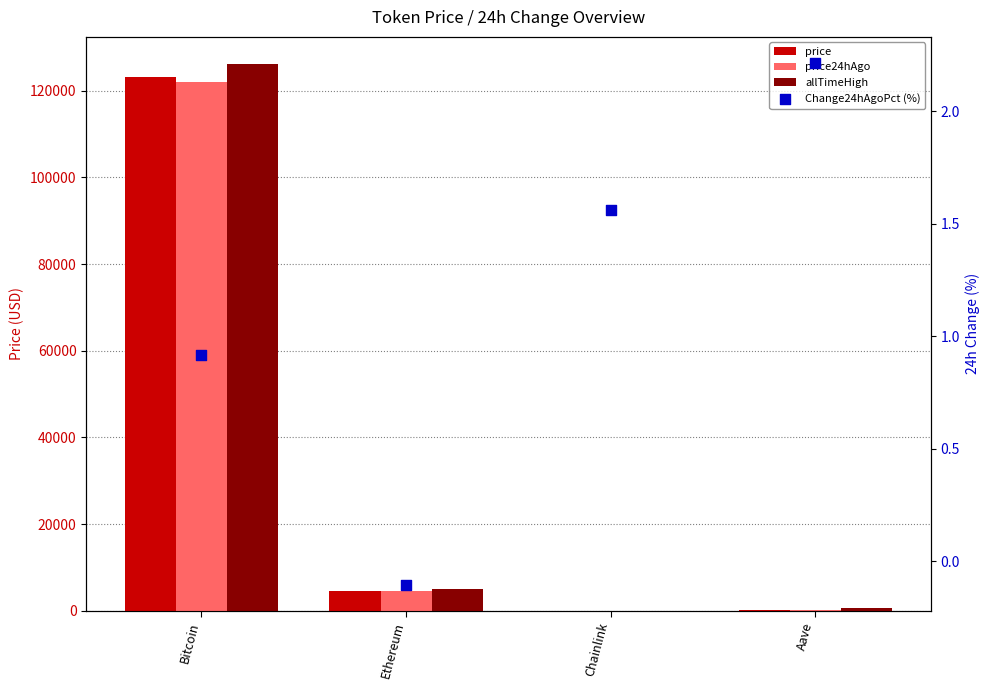

Which series reaches the minimum Y coordinate?

Change24hAgoPct (%)